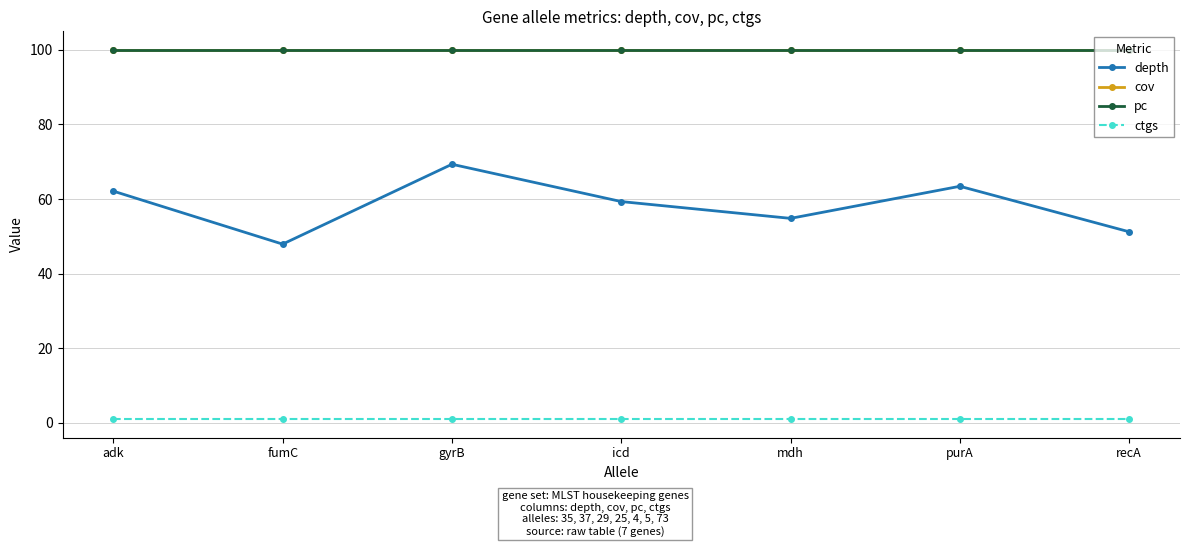

True or false: pc and depth intersect in this chart.

False